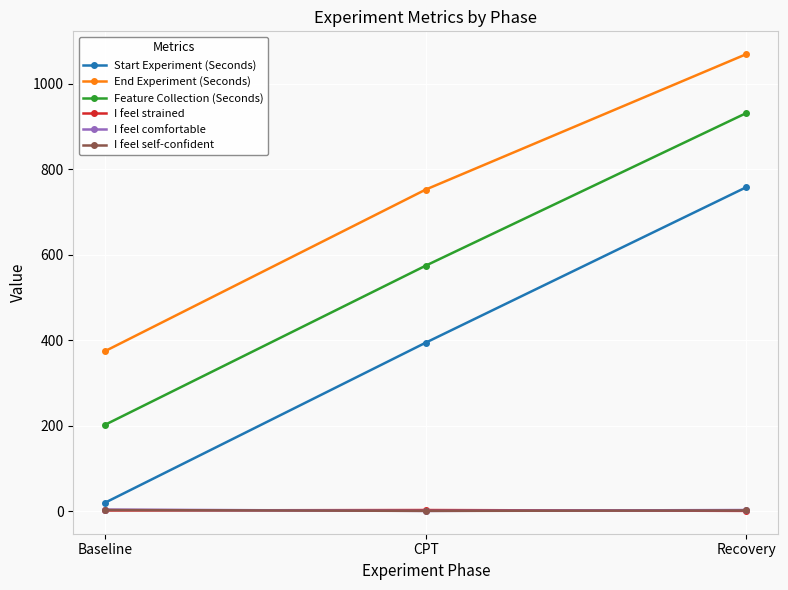

What is the difference between the highest and lowest values at Recovery?

1068.1